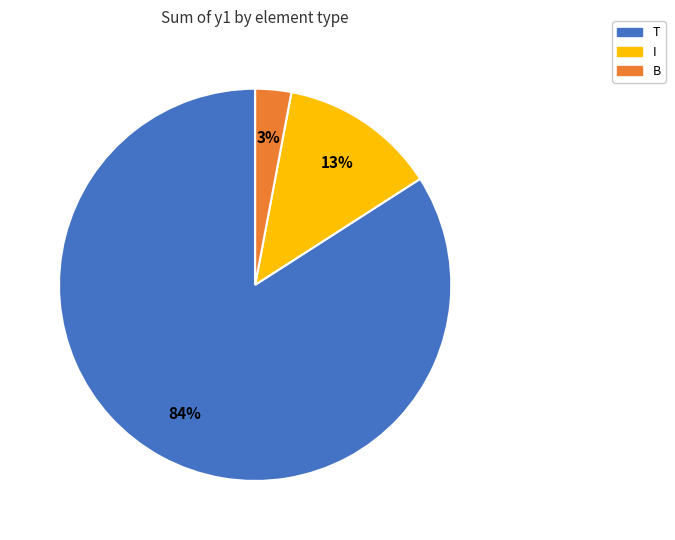

To the nearest percent, what is the difference between the largest and smallest slice percentages?

81%